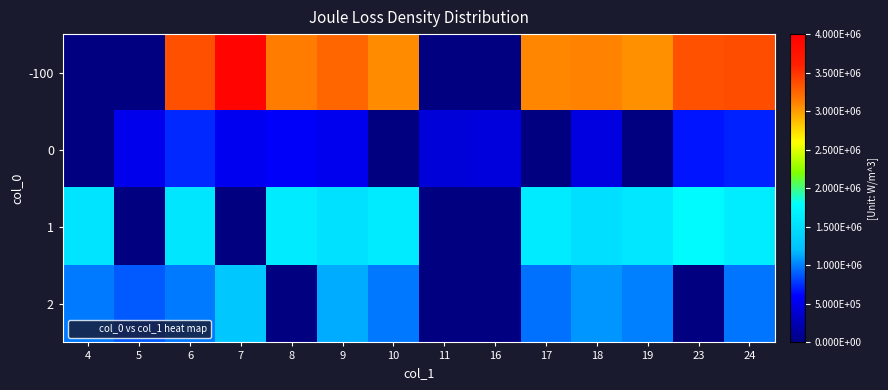

At which category does the chart reach its peak across all series?

7